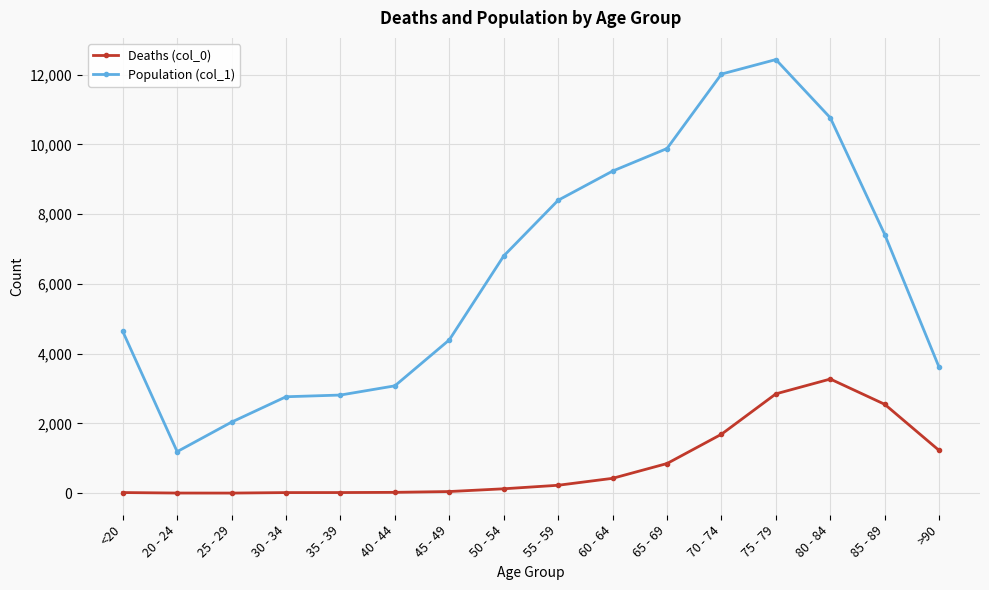

At which label does Population (col_1) reach its minimum?

20 - 24